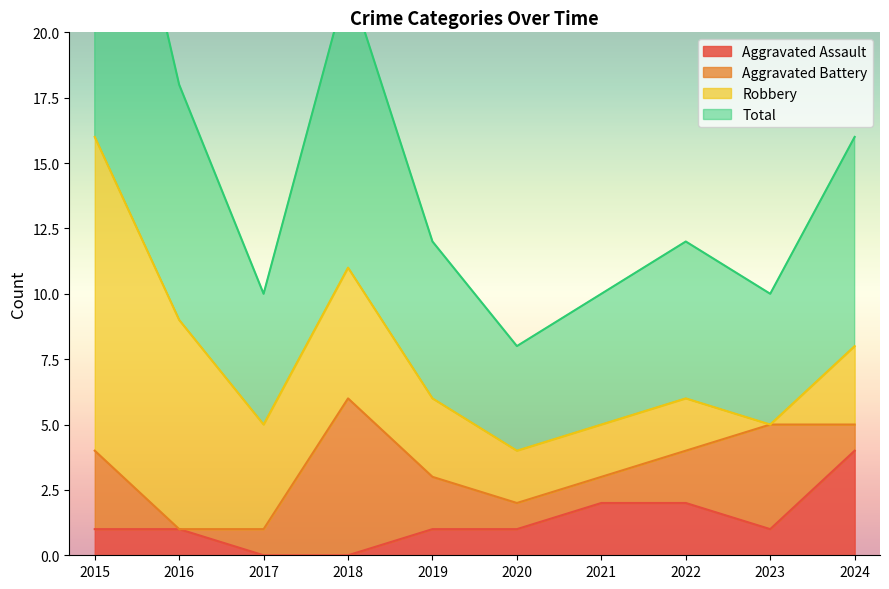

What is the sum of all Aggravated Assault values?

13